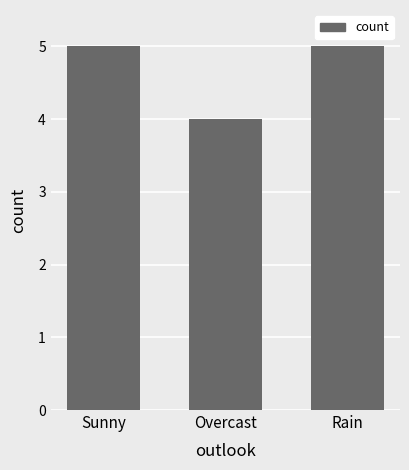

What is the value of the 3rd bar from the left?

5